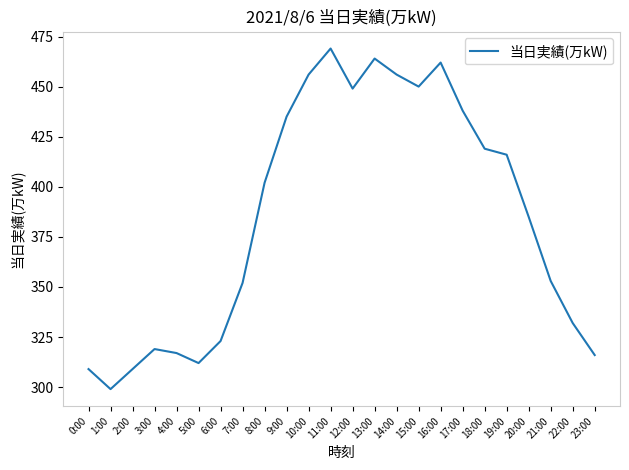

At which category does the data reach its first local peak?

3:00